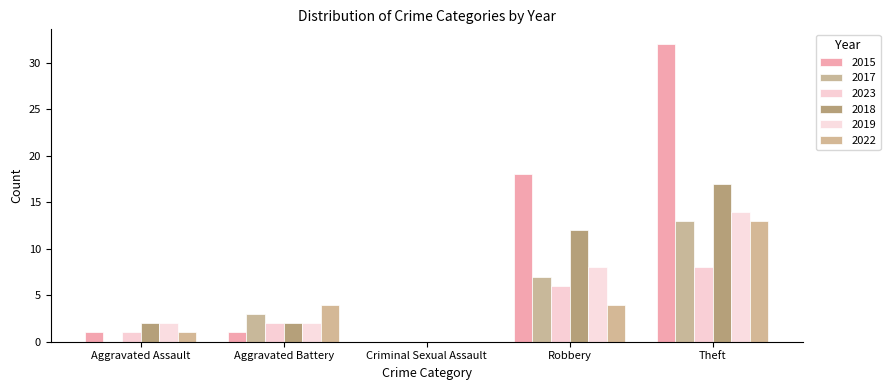

What value does the 2015 series have at Theft, to the nearest 10?

30